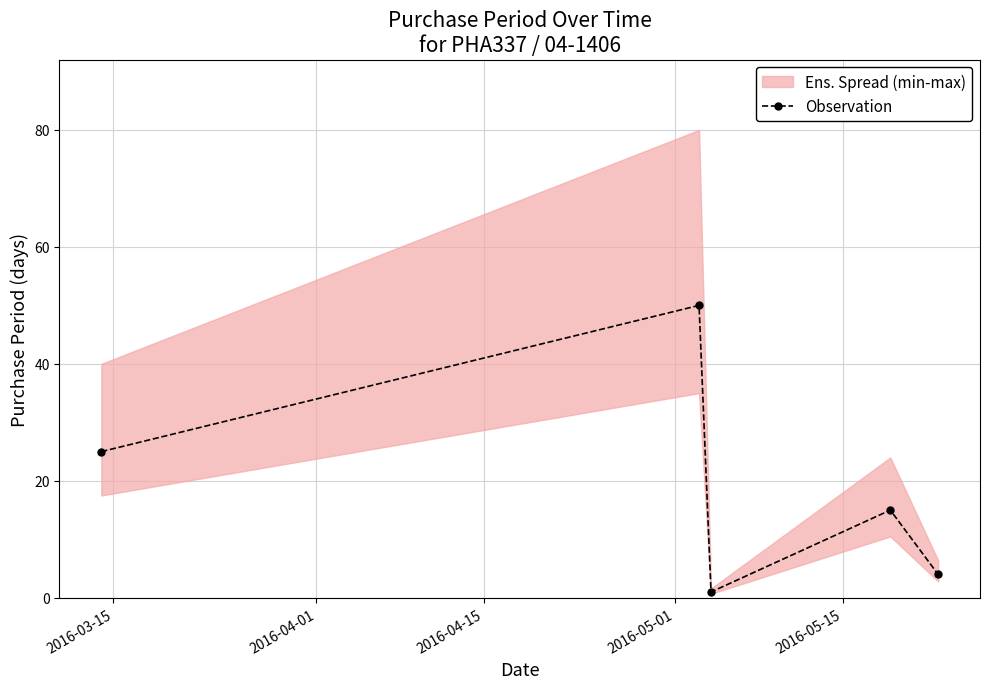

Is this an area chart (filled region under the line)?

No